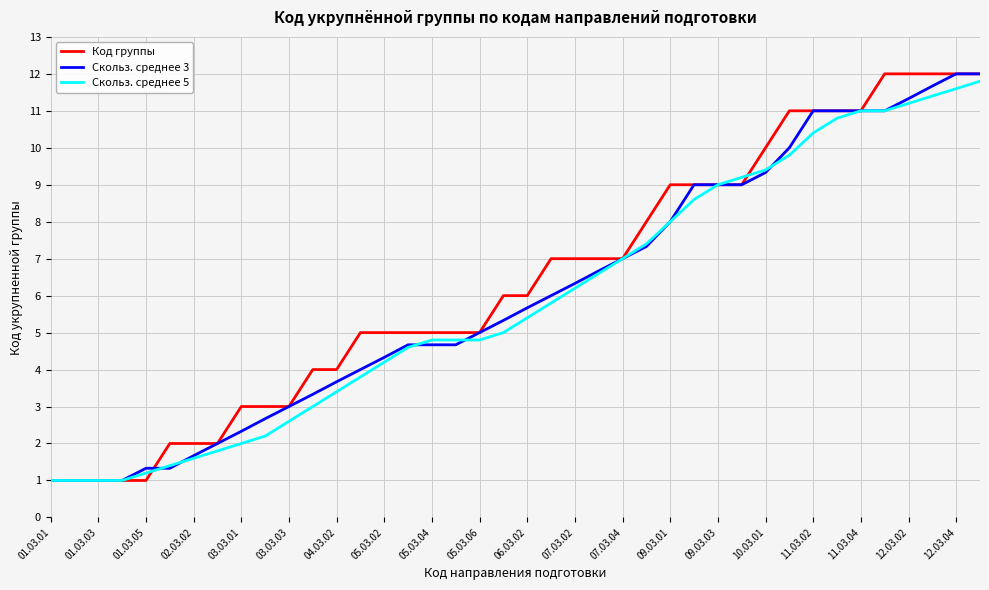

What is the minimum value for Скольз. среднее 3?

1.0